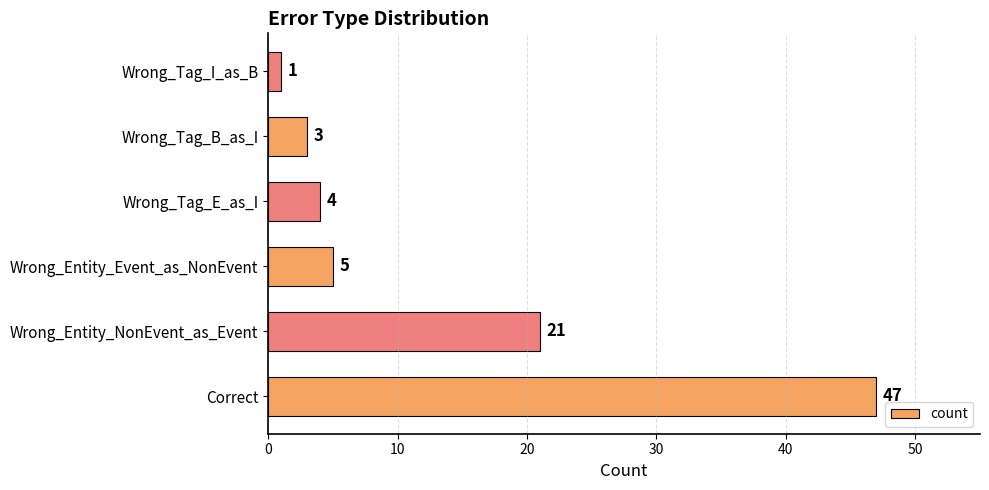

Reading bottom to top, extract all data points from this chart.

47	21	5	4	3	1